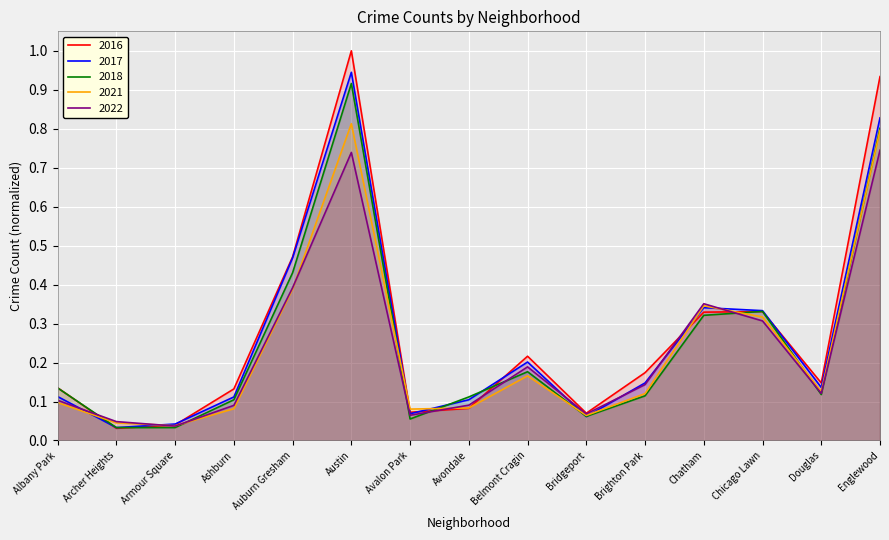

In 2021, how many points are higher than both neighbors (excluding endpoints)?

3